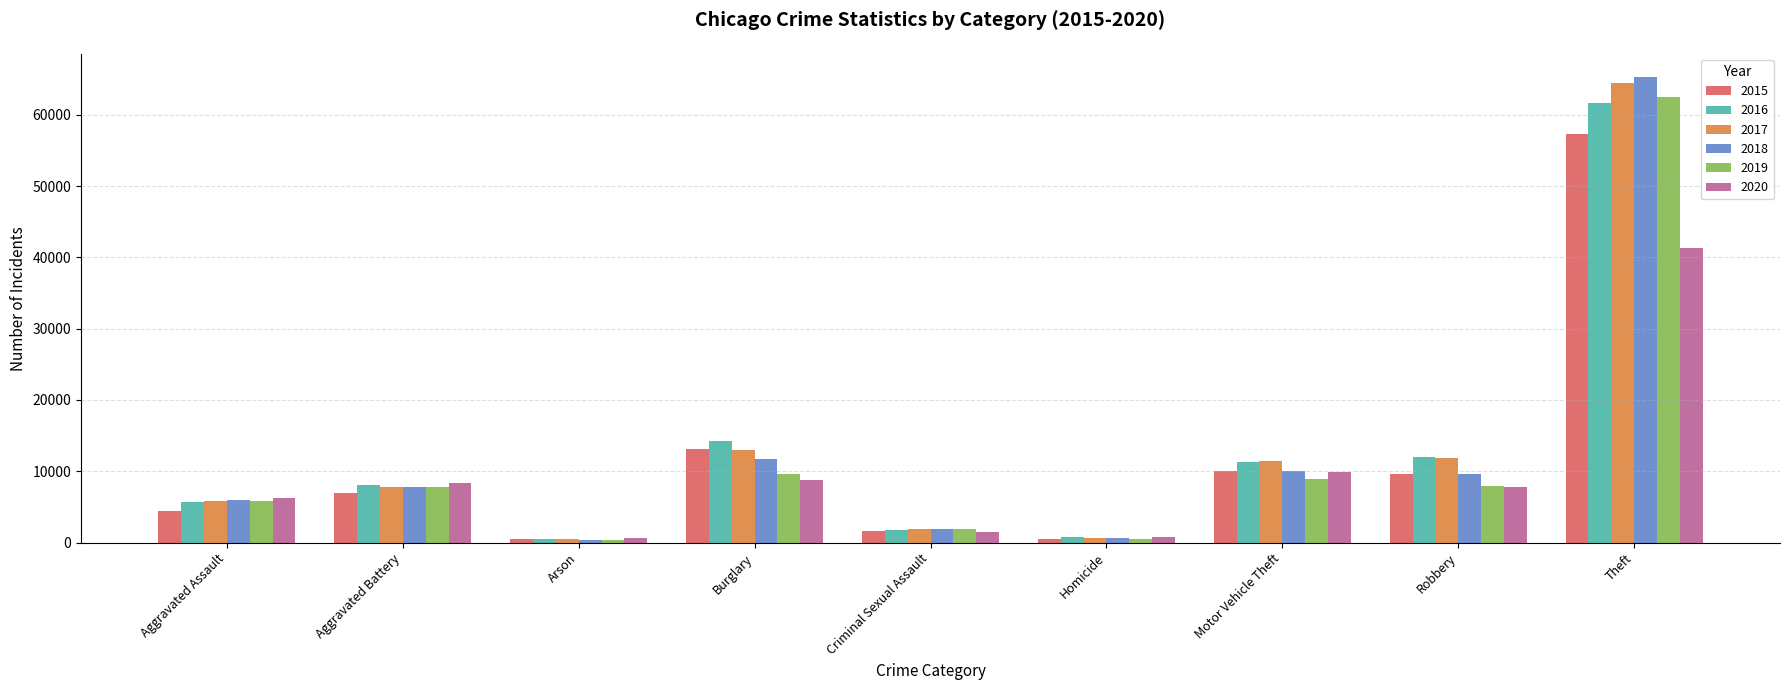

Count the number of data series in this chart.

6